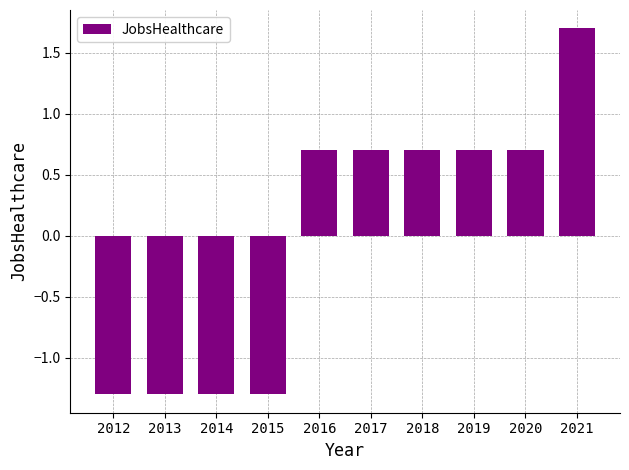

What is the value of the 4th bar from the left?

-1.3